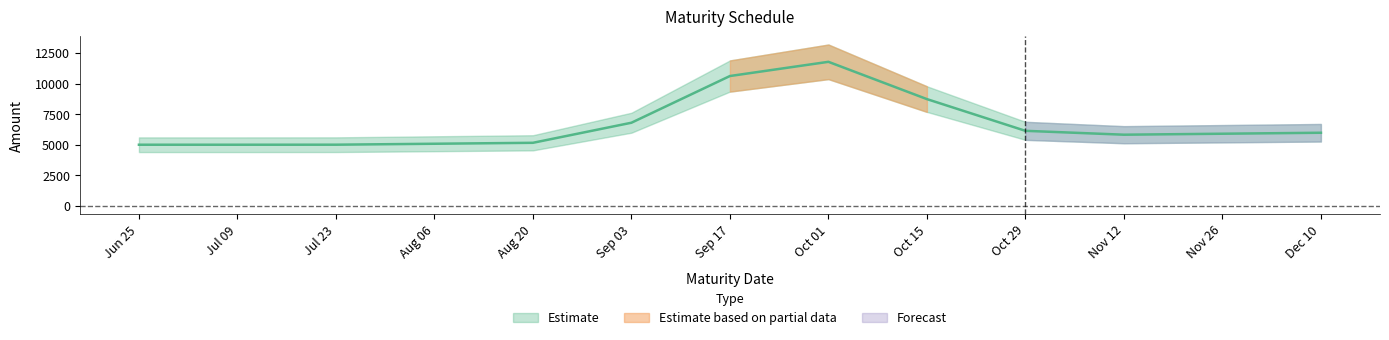

True or false: the data has more than 0 interior local peaks.

True